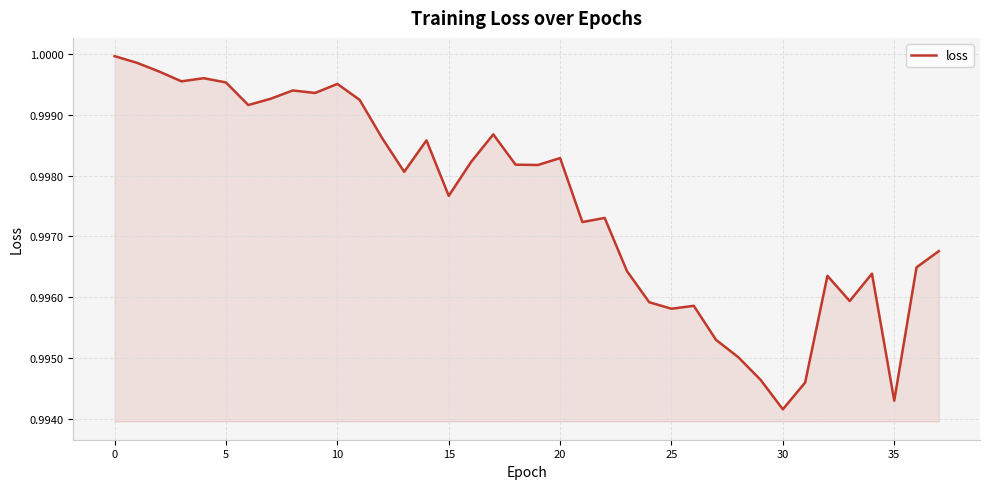

At which label is the value closest to 0?

30